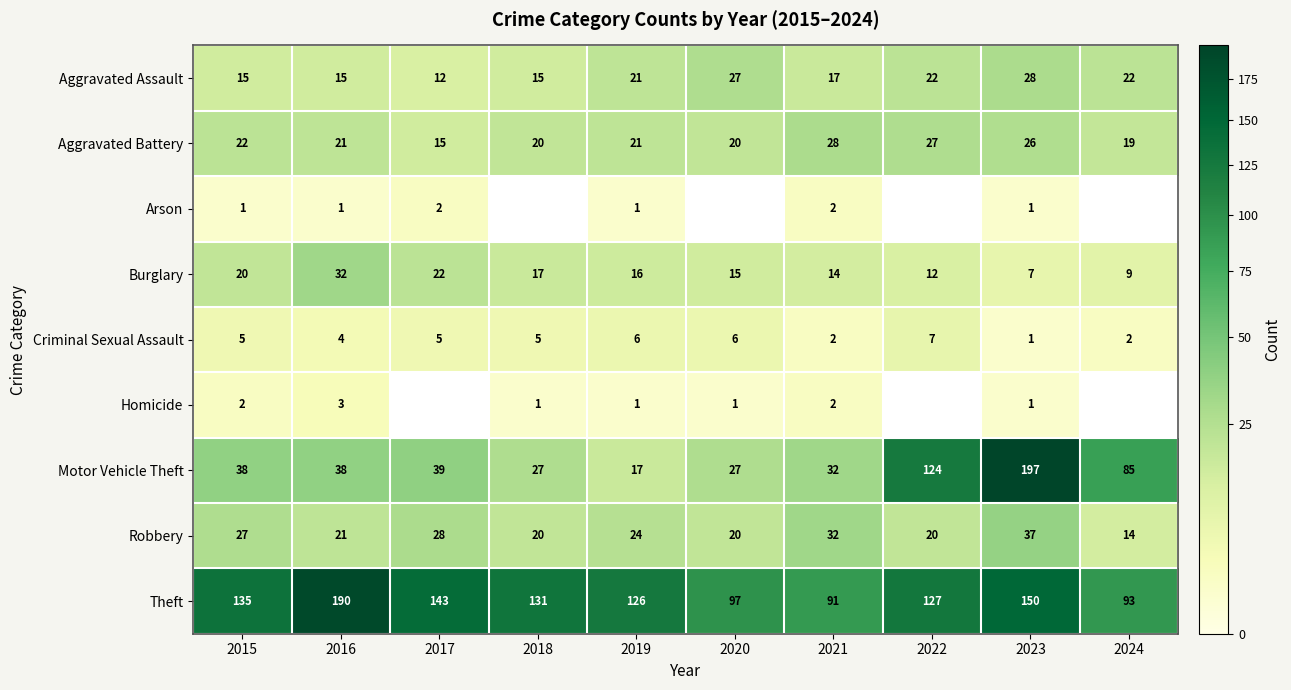

At which category does the chart reach its minimum across all series?

2015